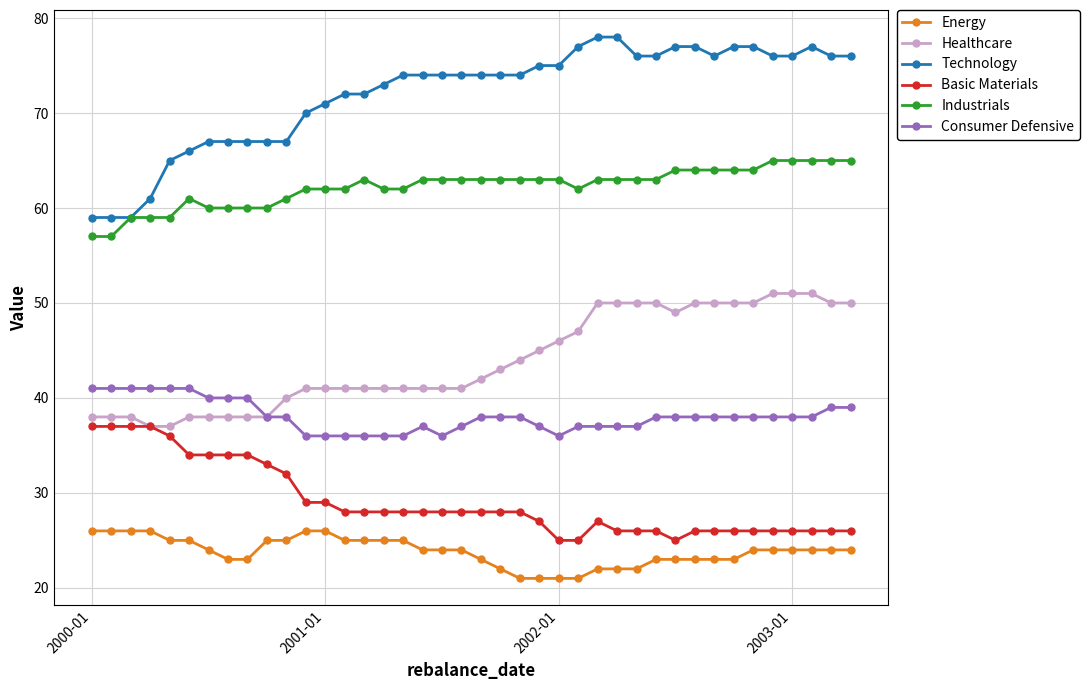

Which series has the largest range (max minus min)?

Technology